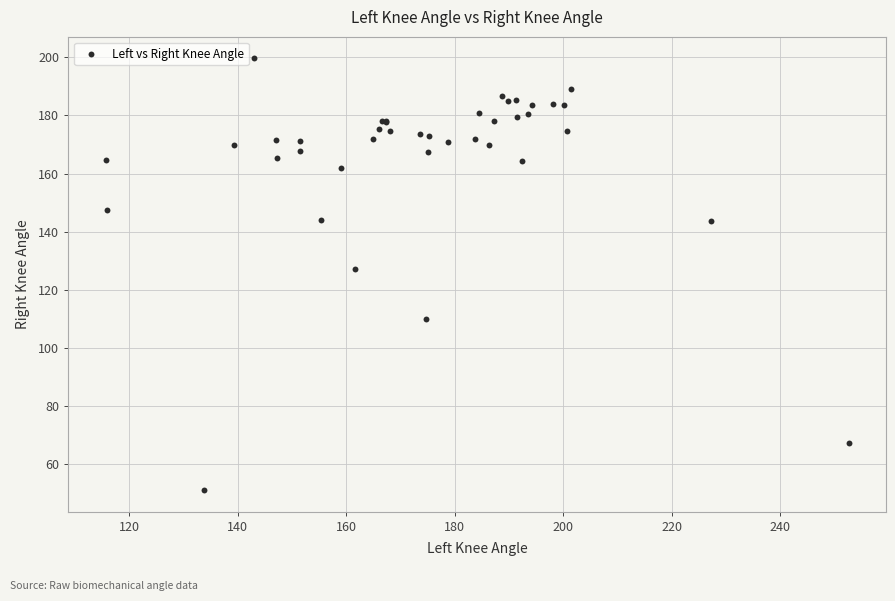

What Y value in the scatter plot is closest to 125?

127.1